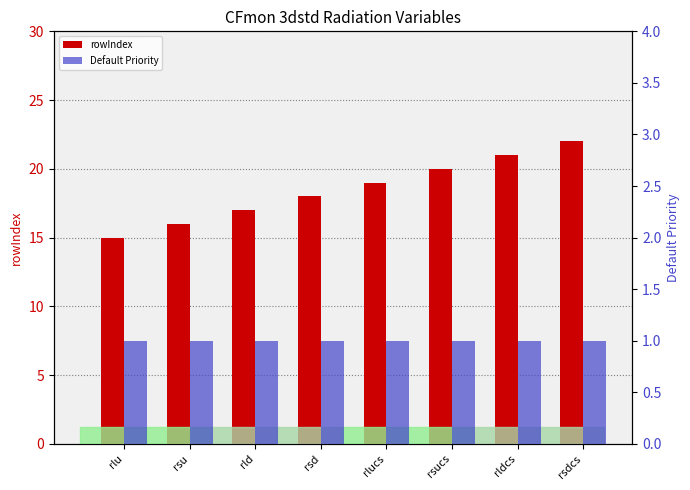

What is the sum of the Default Priority values at rsdcs and rld?

2